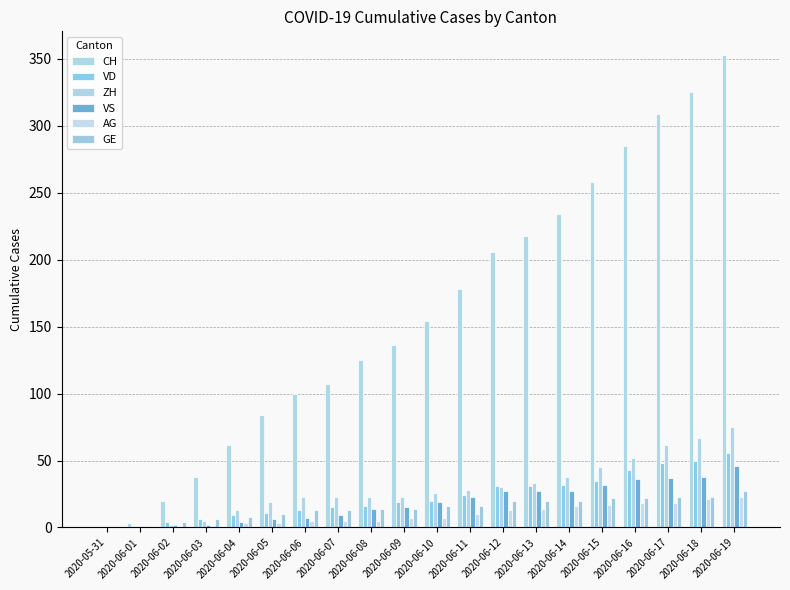

Which series has the largest range (max minus min)?

CH